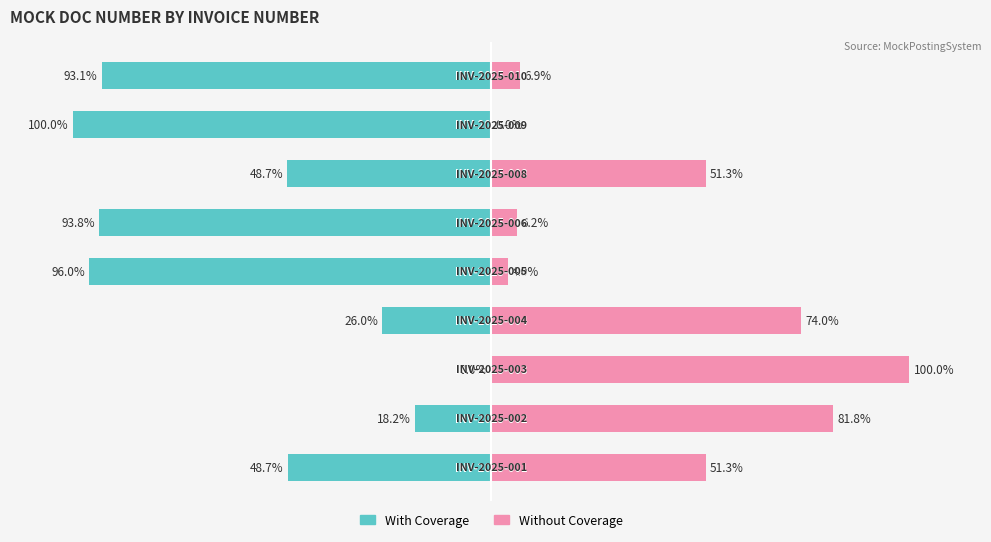

Does the chart contain stacked bars?

No